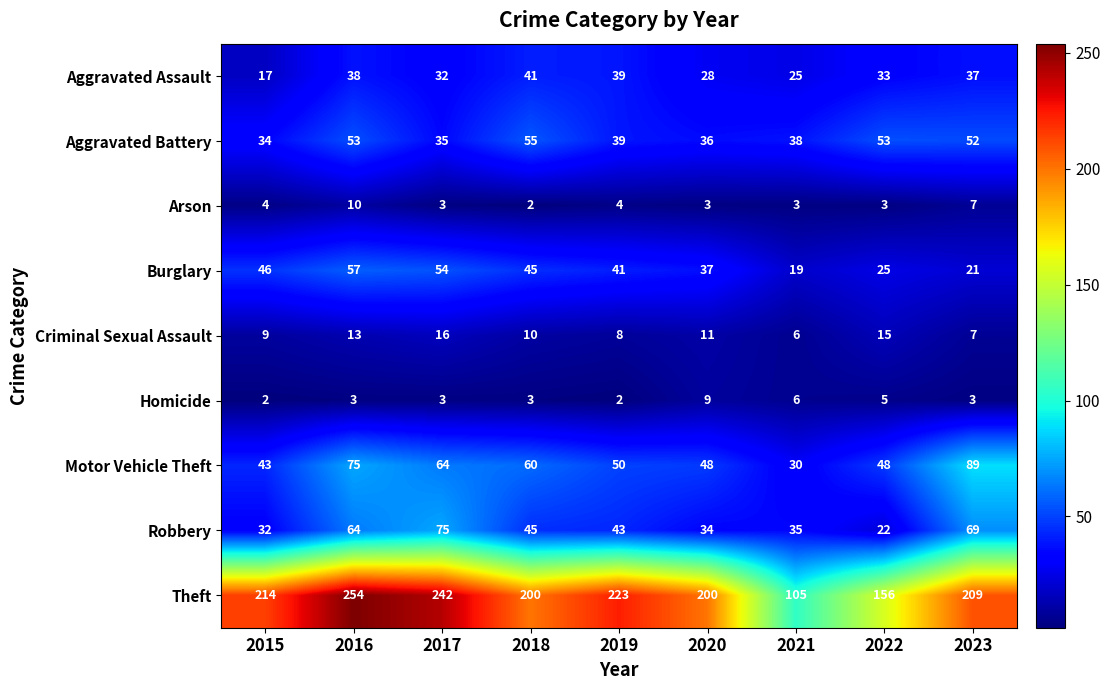

Which series has the widest spread of values?

Theft